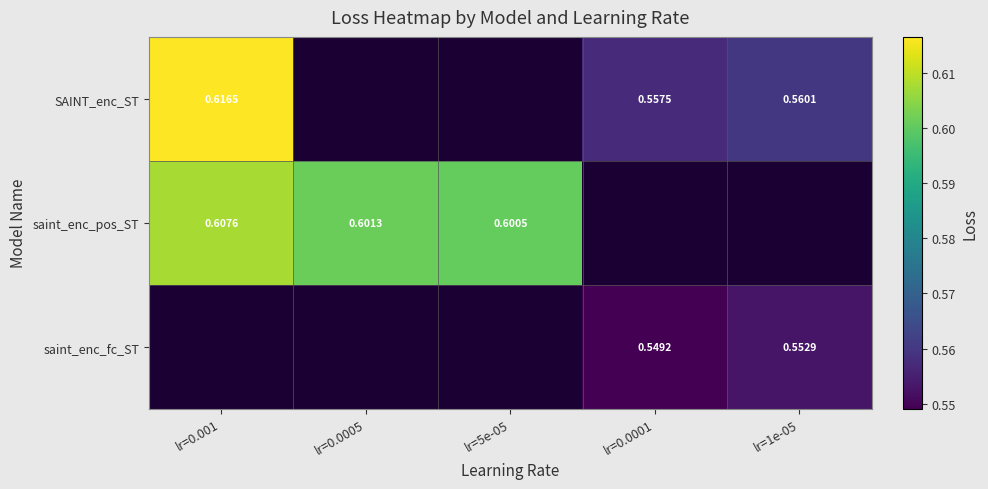

Is the value of saint_enc_fc_ST at lr=0.0001 greater than the value of SAINT_enc_ST at lr=0.0001?

No